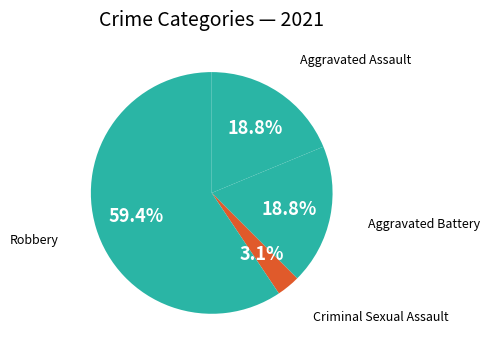

To the nearest percent, what portion does Aggravated Assault represent?

19%